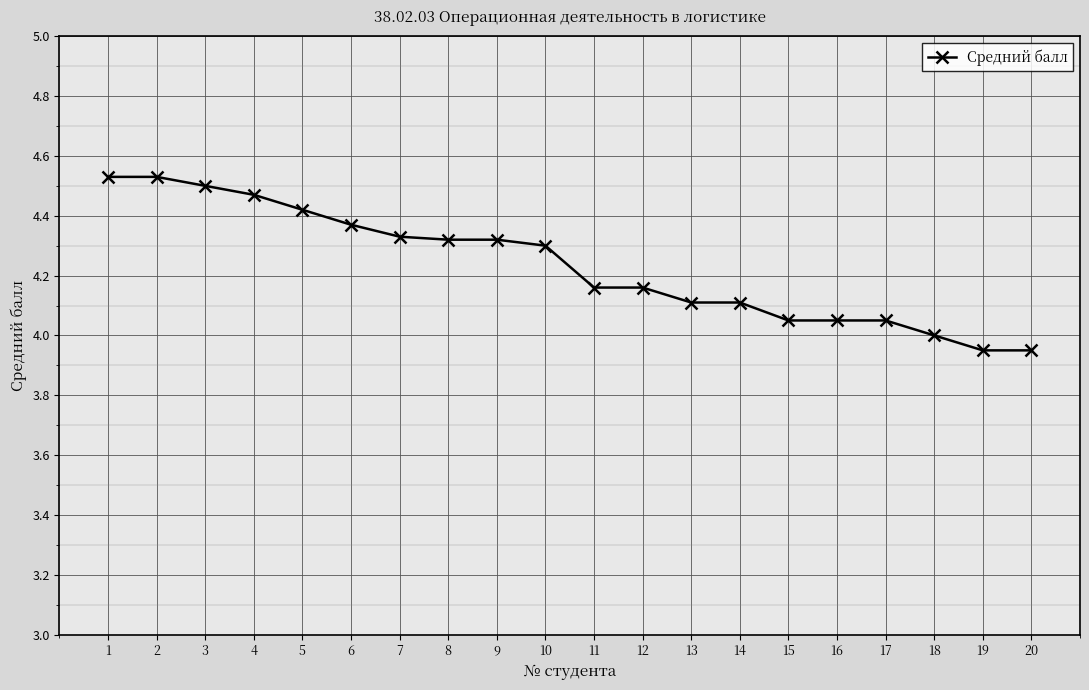

True or false: the data shows 4.5 at 3.

True